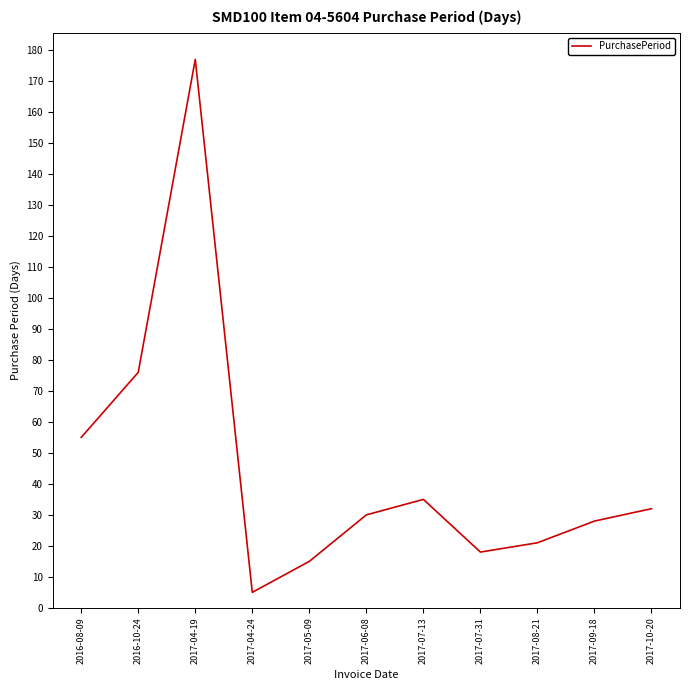

What is the difference between the maximum and minimum values?

172